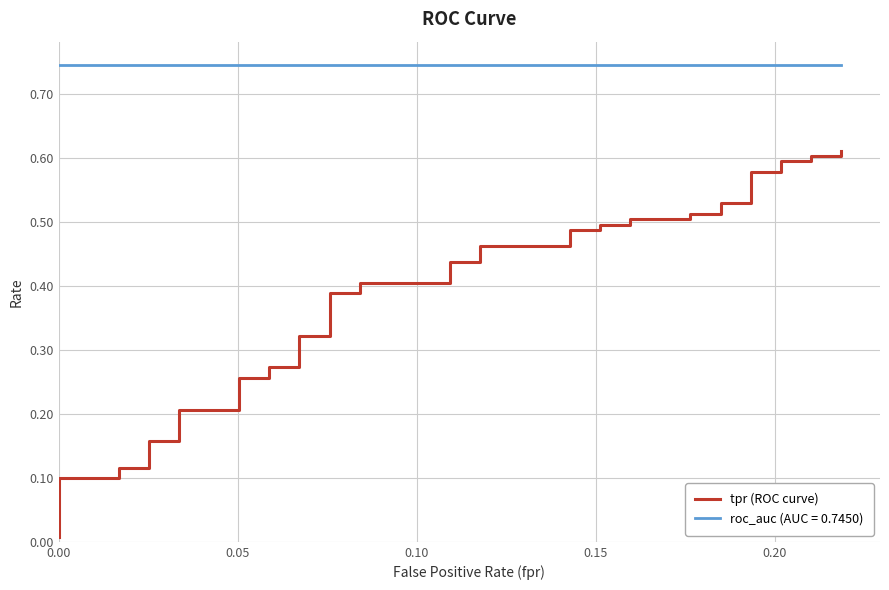

How many lines are shown in the chart?

1